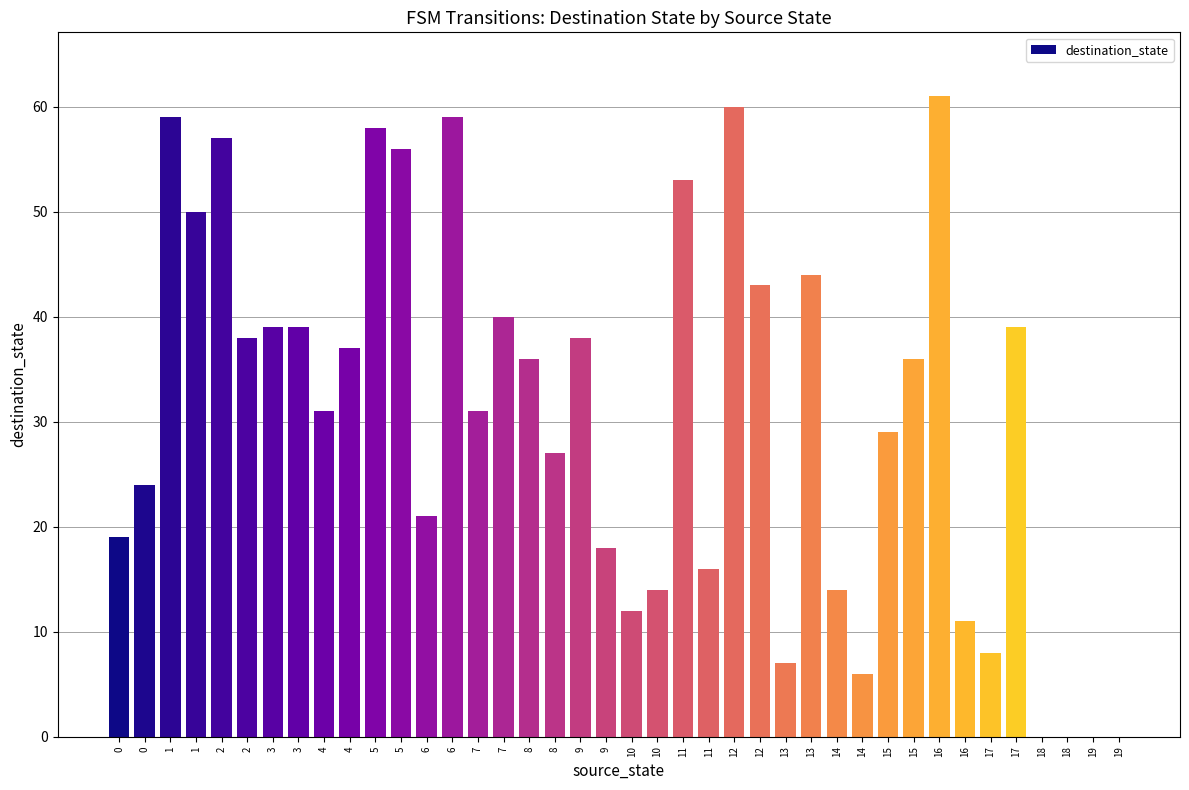

Are the bars horizontal?

No